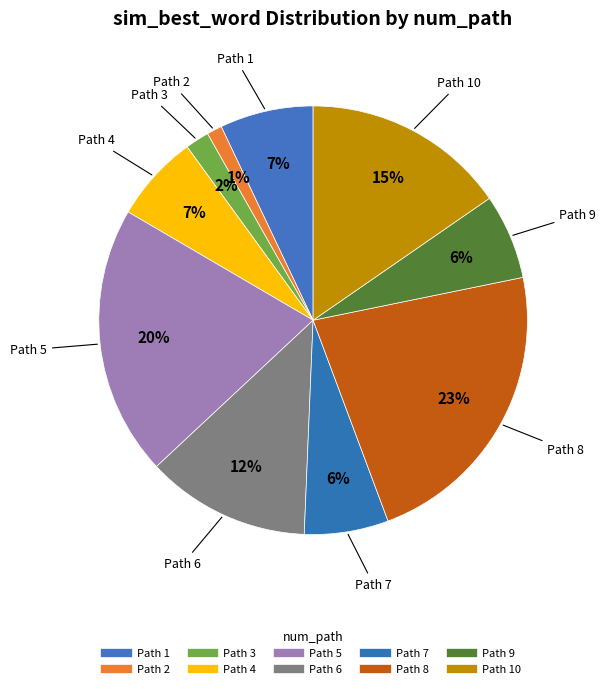

Count the number of slices in the pie.

10